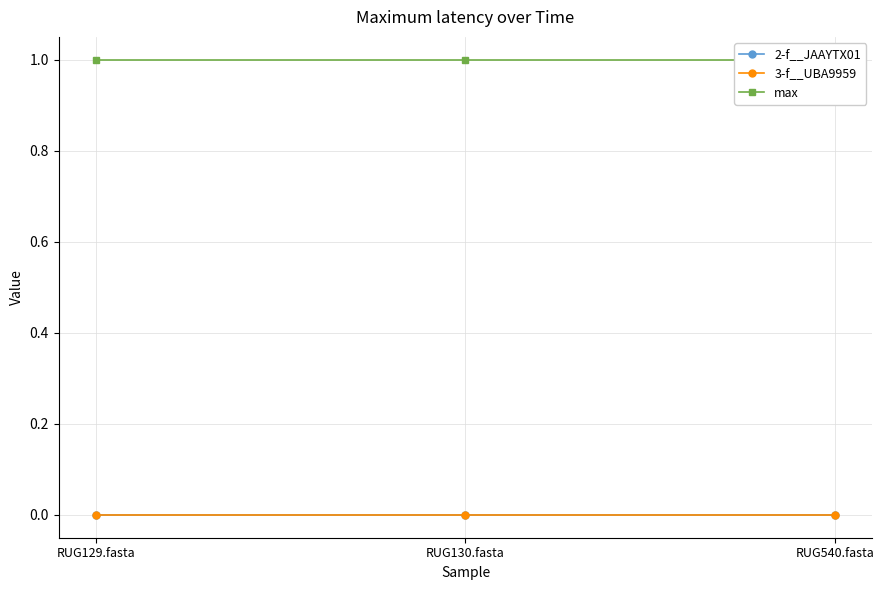

At which category is the sum across all series the highest?

RUG129.fasta